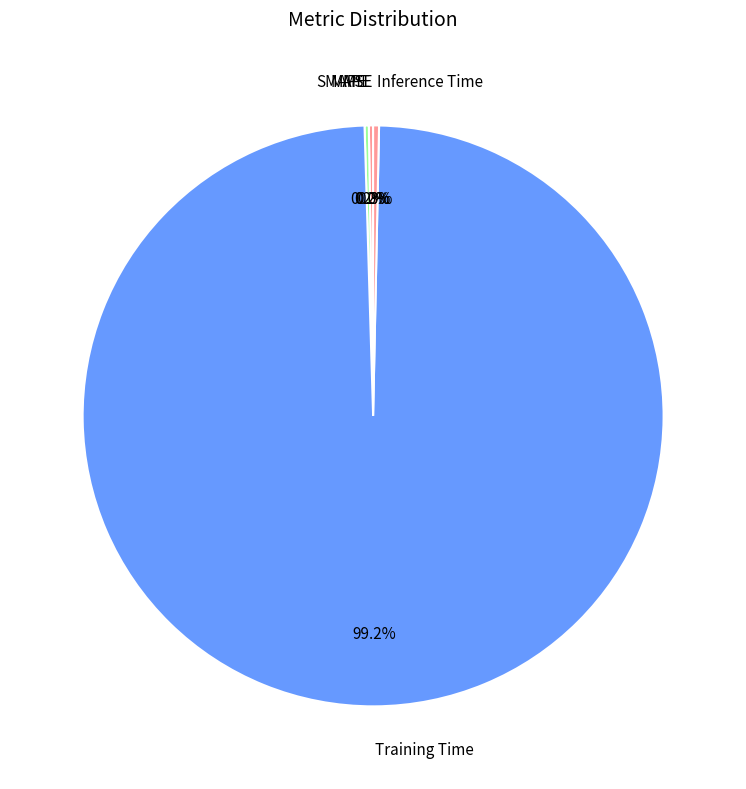

Which slice is the largest?

Training Time